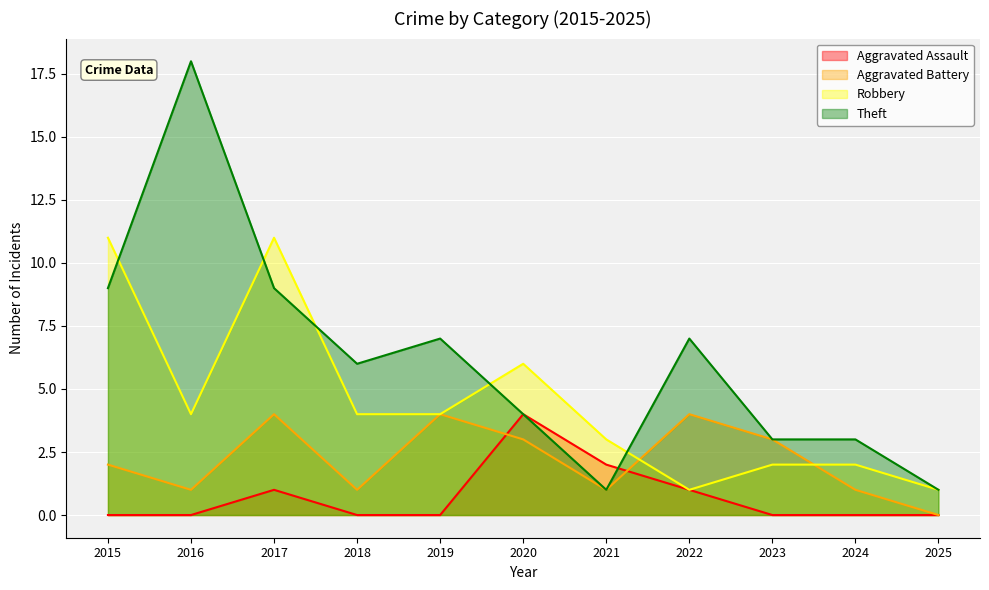

Rank the series at 2018 from lowest to highest value.

Aggravated Assault, Aggravated Battery, Robbery, Theft